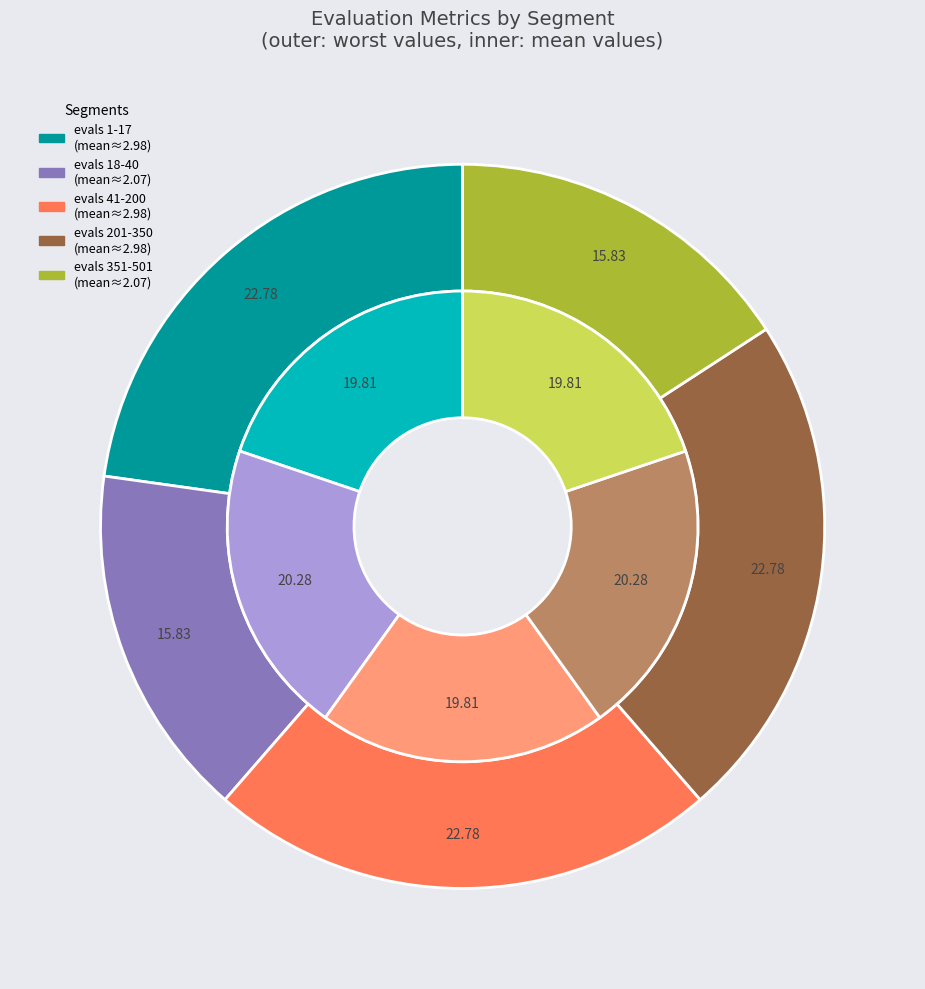

Is success num 4 the majority of the pie?

No